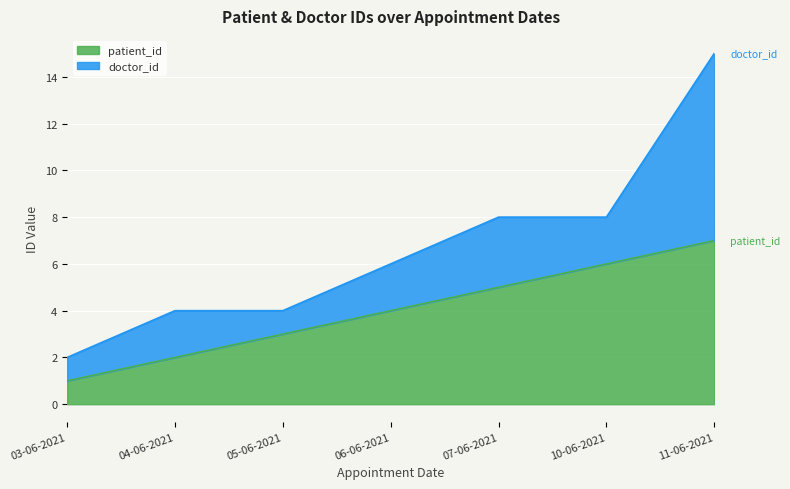

Between 10-06-2021 and 11-06-2021, which is larger?

11-06-2021